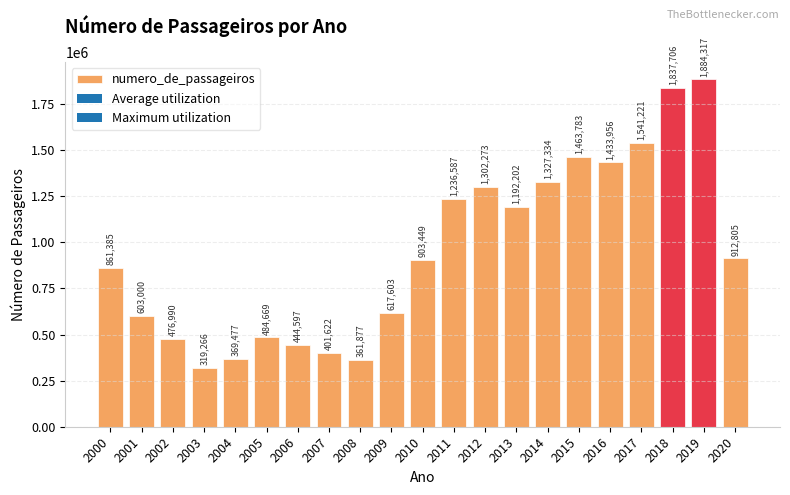

Reading left to right, extract all data points from this chart.

2000=861385	2001=603000	2002=476990	2003=319266	2004=369477	2005=484669	2006=444597	2007=401622	2008=361877	2009=617603	2010=903449	2011=1236587	2012=1302273	2013=1192202	2014=1327334	2015=1463783	2016=1433956	2017=1541221	2018=1837706	2019=1884317	2020=912805